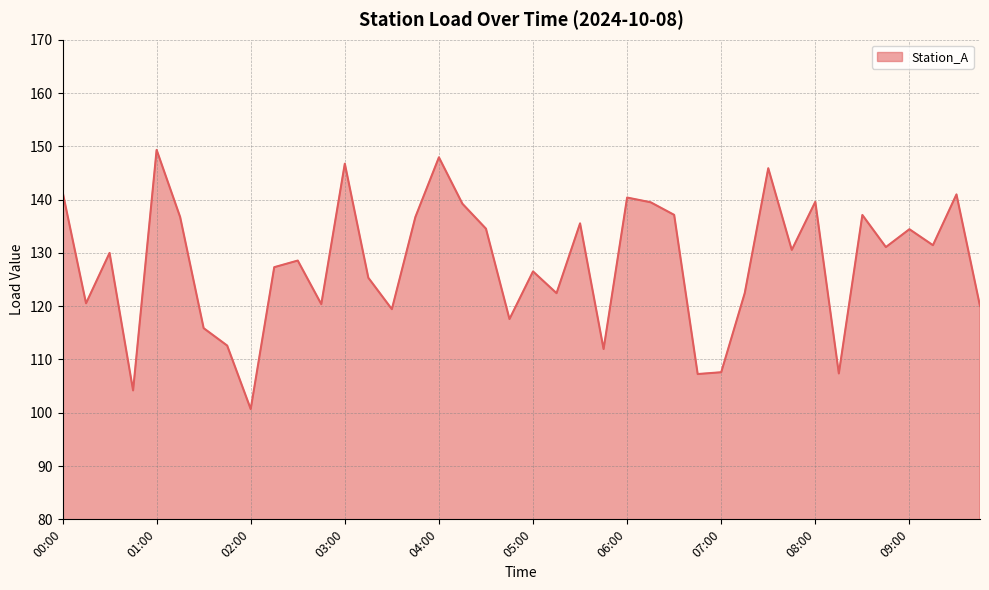

What is the difference between the maximum and minimum values?

48.6